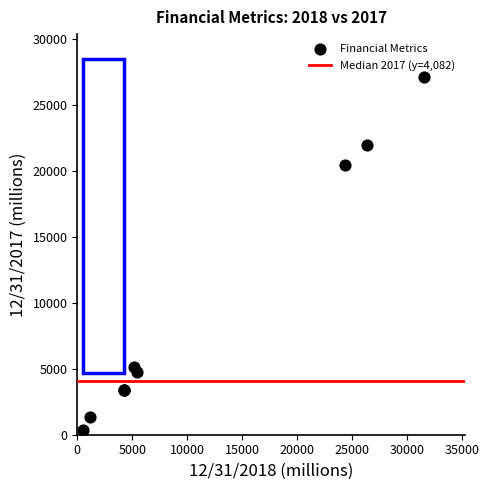

What Y value in the scatter plot is closest to 13723?

20479.0